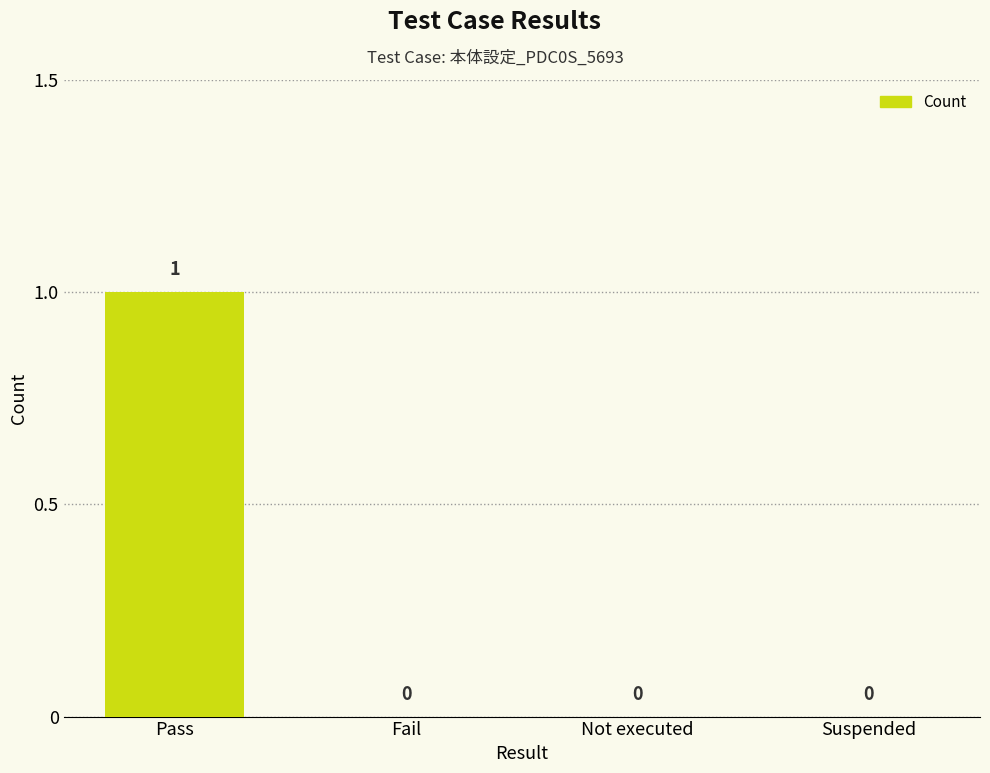

Between Suspended and Pass, which is larger?

Pass